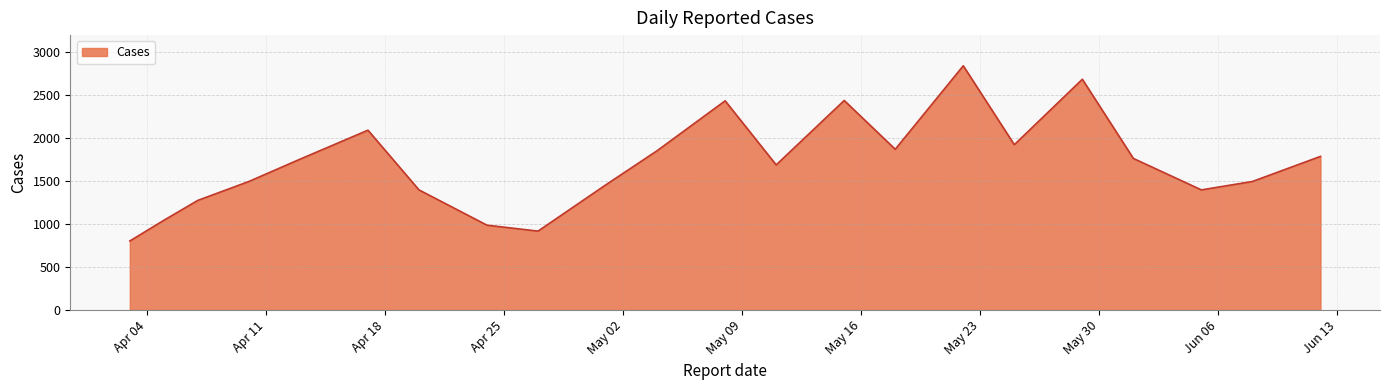

What is the maximum value shown in the chart?

2843